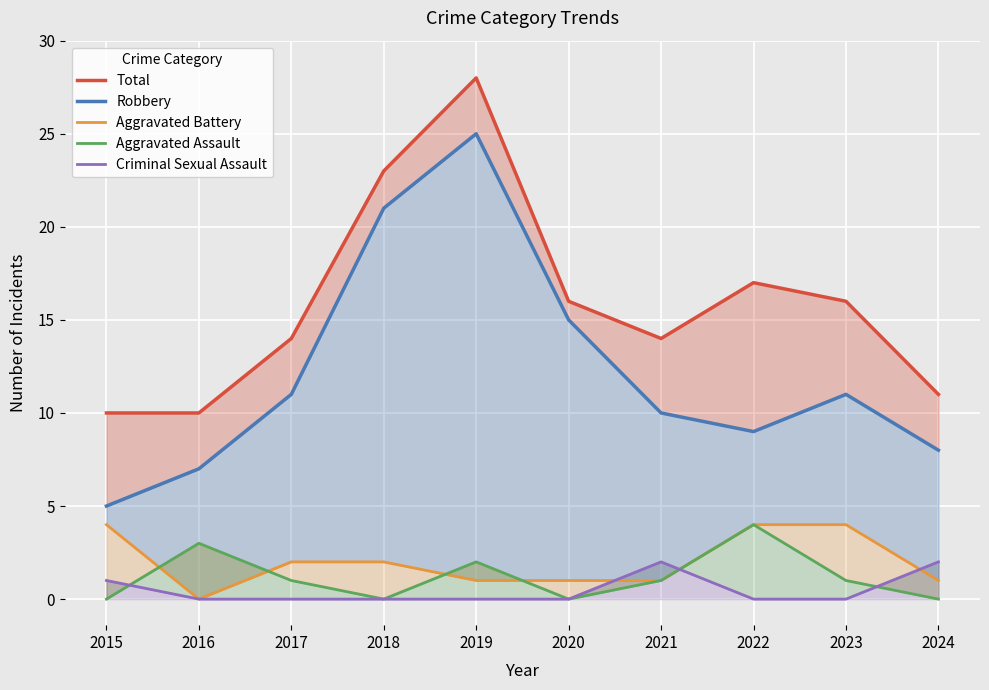

True or false: Criminal Sexual Assault has a value of 3 at 2024.

False